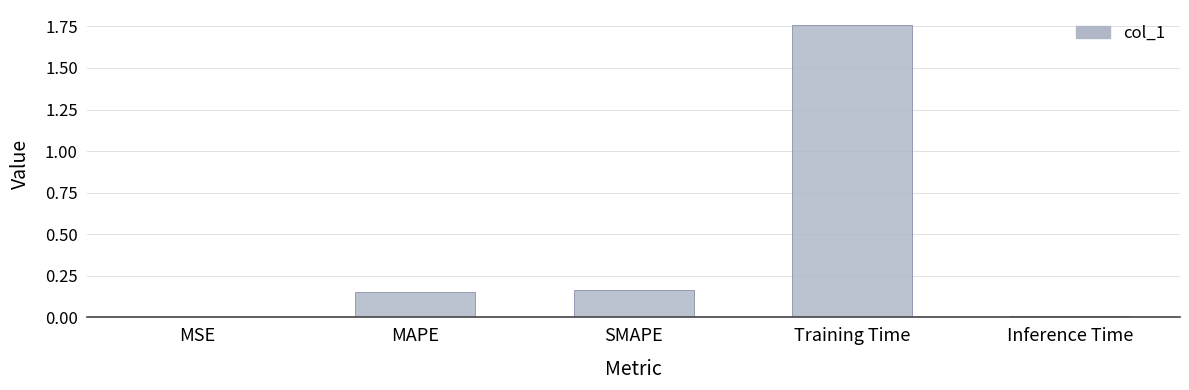

At which category does the chart reach its peak across all series?

Training Time